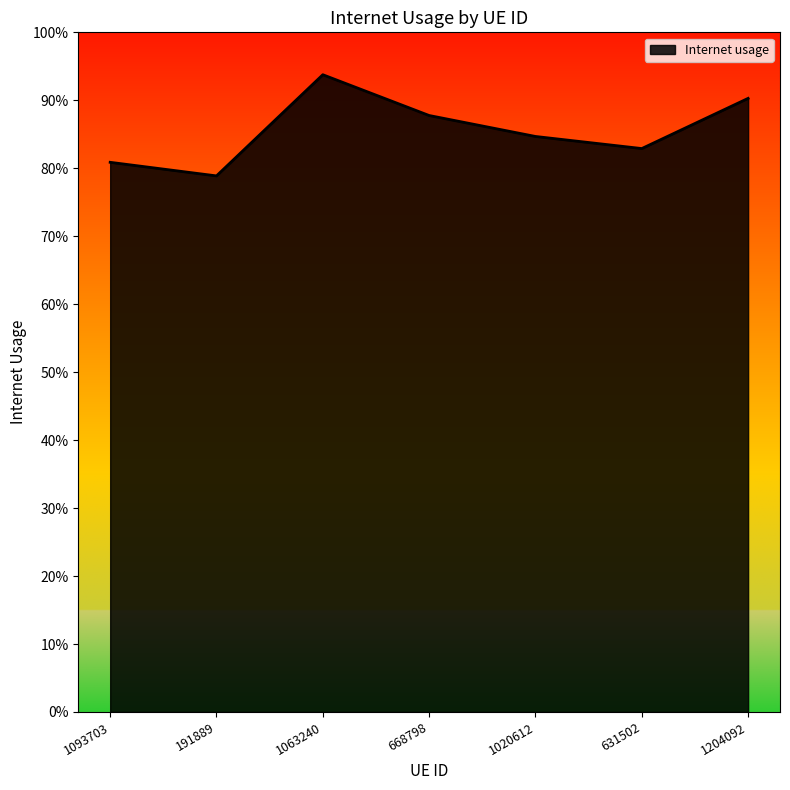

Does the chart display data point markers on the line(s)?

No